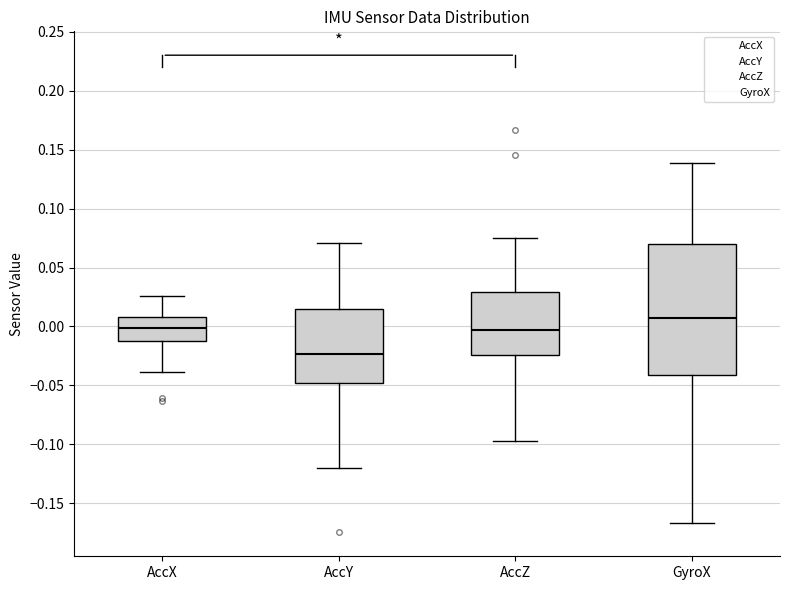

Which box is the tallest, from its lower edge to its upper edge?

GyroX